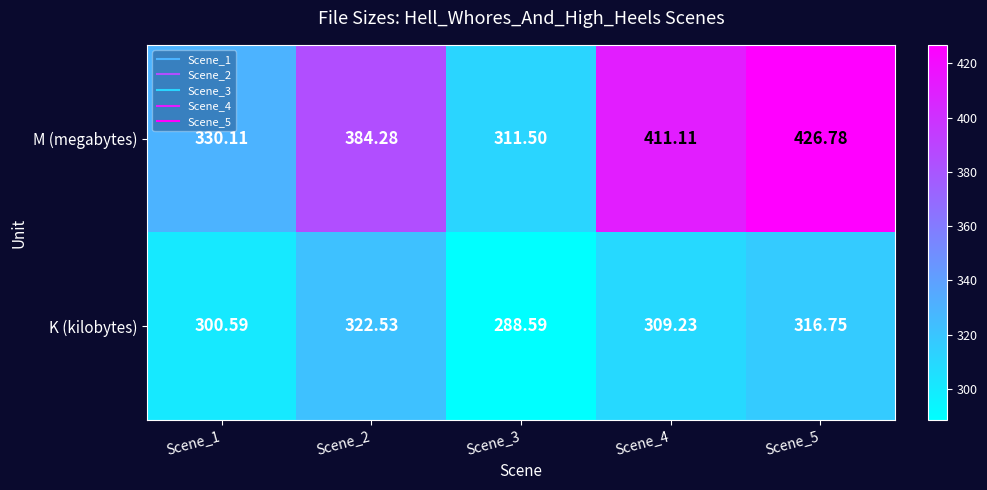

Which series has the widest spread of values?

M (megabytes)